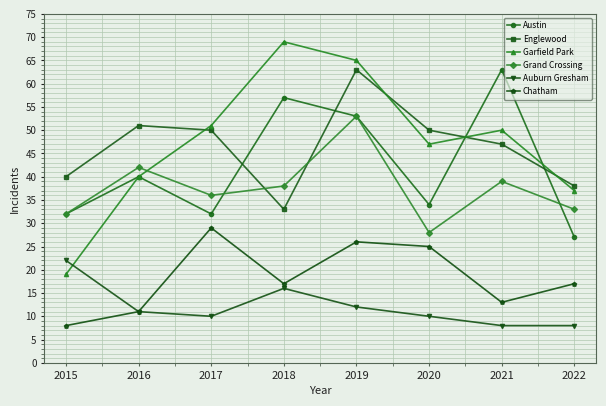

Where is the first local maximum for Grand Crossing?

2016